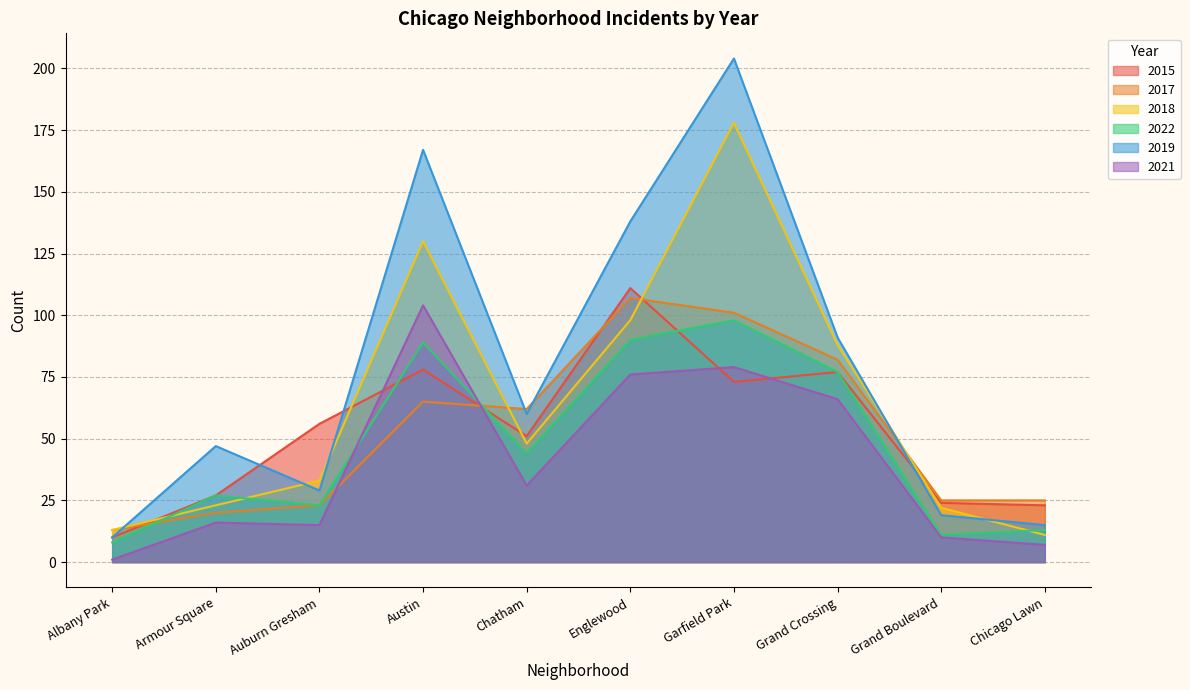

How many lines are shown in the chart?

6